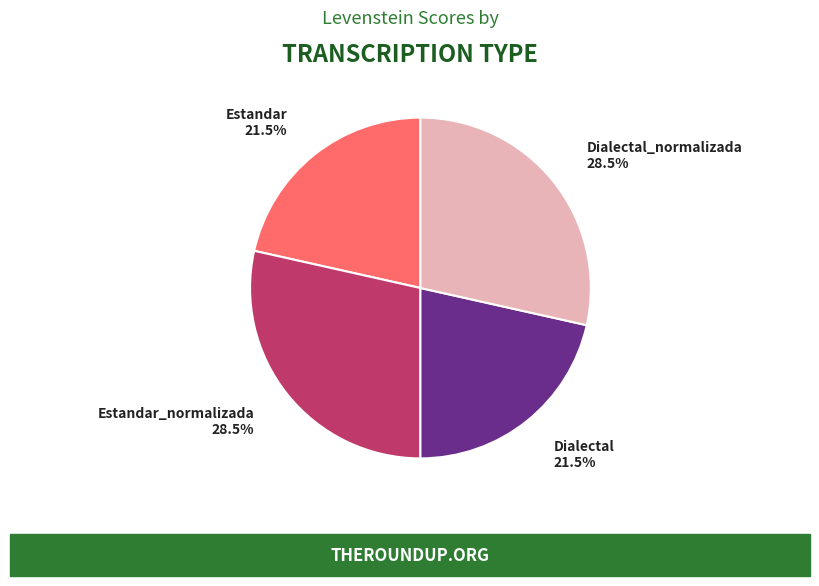

What is the ratio of the value at Dialectal_normalizada to the value at Estandar_normalizada?

1.0